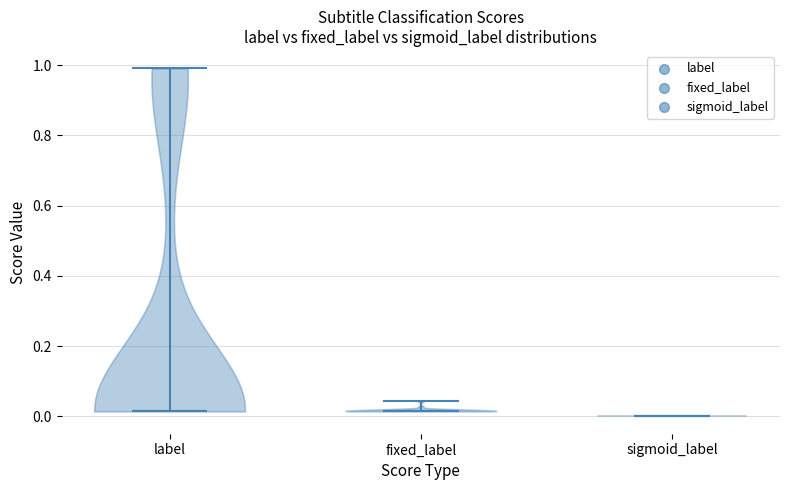

Where does the median line of the violin for fixed_label sit on the y-axis? The values are not printed on the chart, so give them approximately, as read against the axis.

0.02